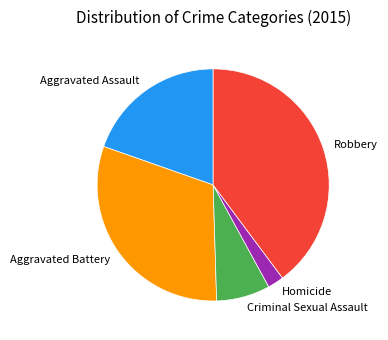

Is there any slice that represents more than half of the pie?

No